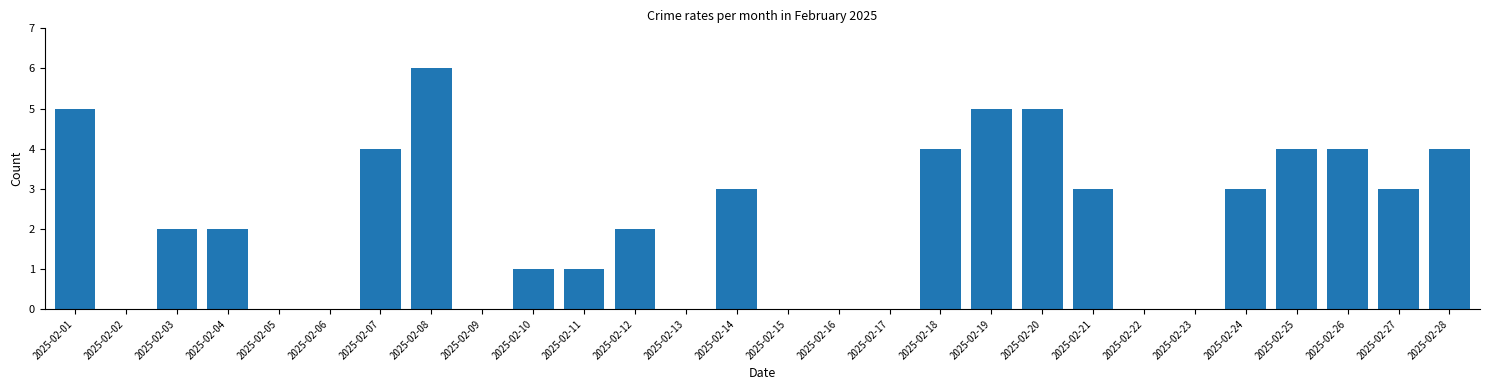

Reading left to right, list all the values displayed in this chart.

2025-02-01=5	2025-02-02=0	2025-02-03=2	2025-02-04=2	2025-02-05=0	2025-02-06=0	2025-02-07=4	2025-02-08=6	2025-02-09=0	2025-02-10=1	2025-02-11=1	2025-02-12=2	2025-02-13=0	2025-02-14=3	2025-02-15=0	2025-02-16=0	2025-02-17=0	2025-02-18=4	2025-02-19=5	2025-02-20=5	2025-02-21=3	2025-02-22=0	2025-02-23=0	2025-02-24=3	2025-02-25=4	2025-02-26=4	2025-02-27=3	2025-02-28=4